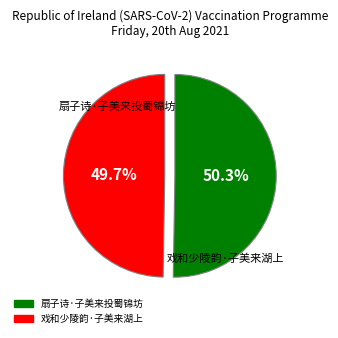

How much of the chart is everything except 戏和少陵韵·子美来湖上?

50.3%